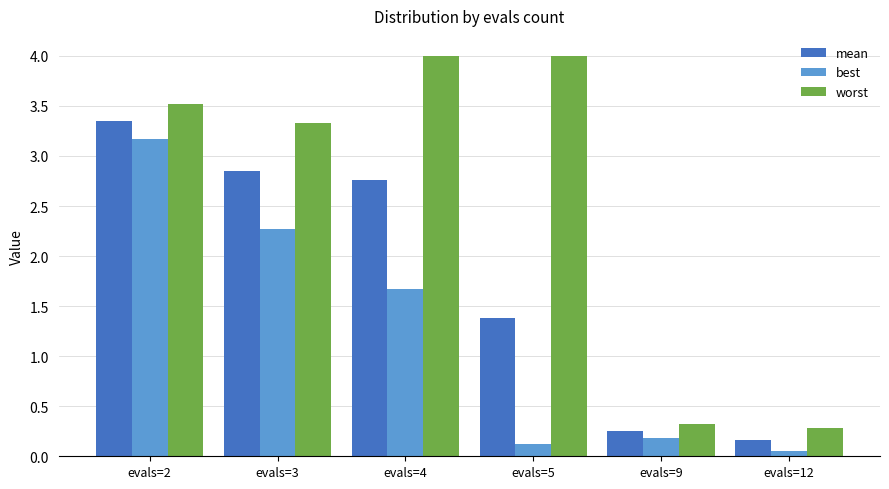

Which series has the widest spread of values?

worst